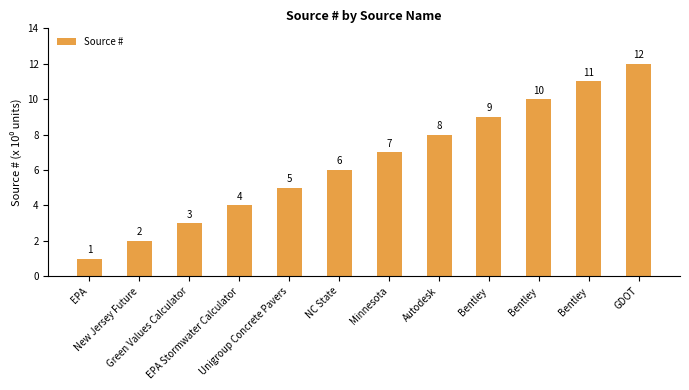

How many bars are there in total?

12